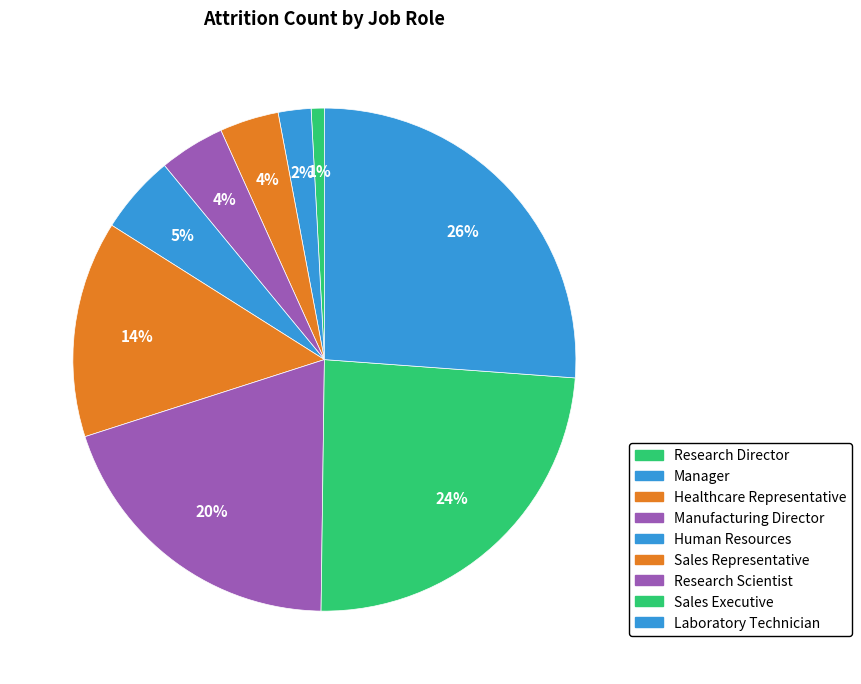

Is the sum of Sales Representative and Healthcare Representative greater than half?

No